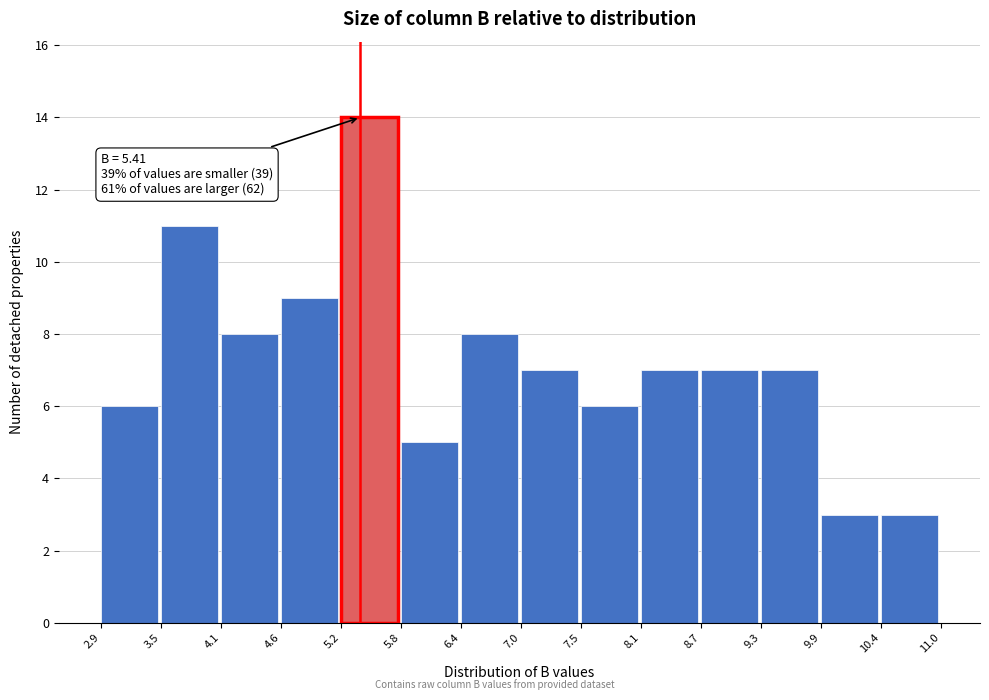

Over which range of the x-axis is the bar tallest?

5.2 to 5.8